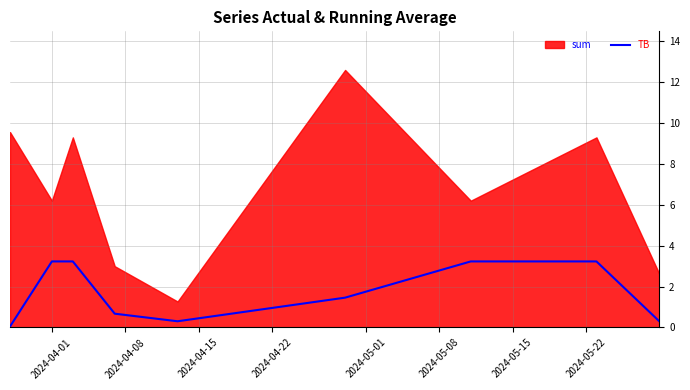

What is the sum of all values?

15.7